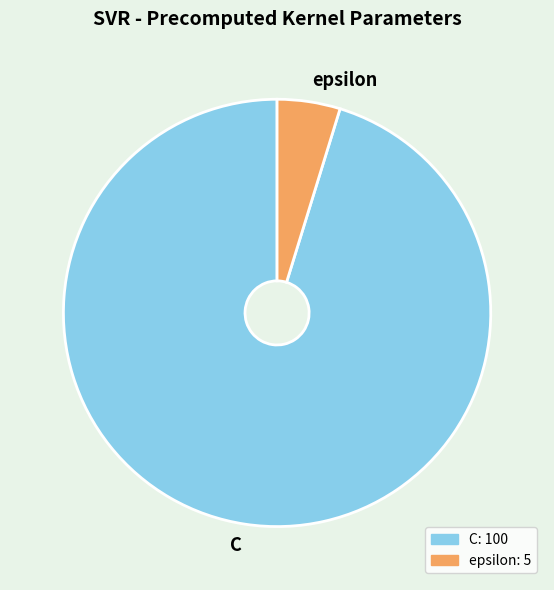

What is the smallest slice in the pie chart?

epsilon